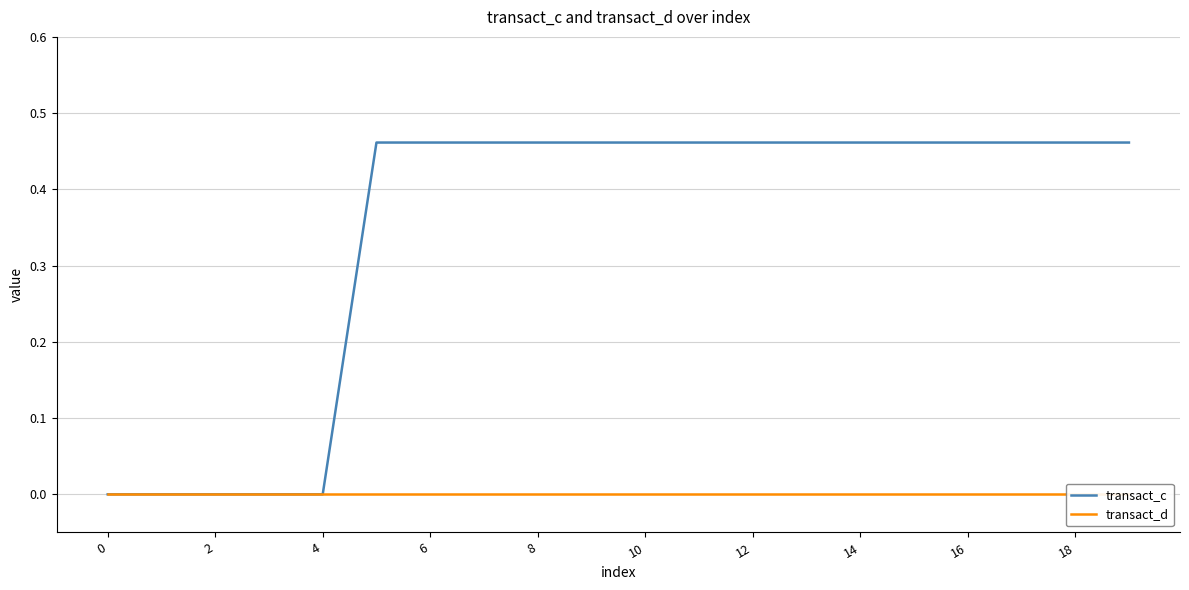

Reading right to left, list all the values displayed in this chart.

transact_c: 0.5	0.5	0.5	0.5	0.5	0.5	0.5	0.5	0.5	0.5	0.5	0.5	0.5	0.5	0.5	0.0	0.0	0.0	0.0	0.0
transact_d: 0.0	0.0	0.0	0.0	0.0	0.0	0.0	0.0	0.0	0.0	0.0	0.0	0.0	0.0	0.0	0.0	0.0	0.0	0.0	0.0